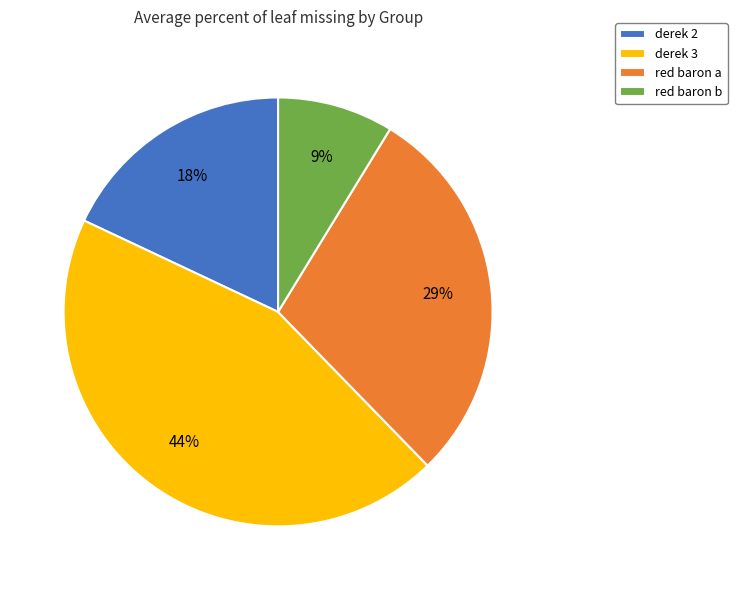

What is the largest slice in the pie chart?

derek 3